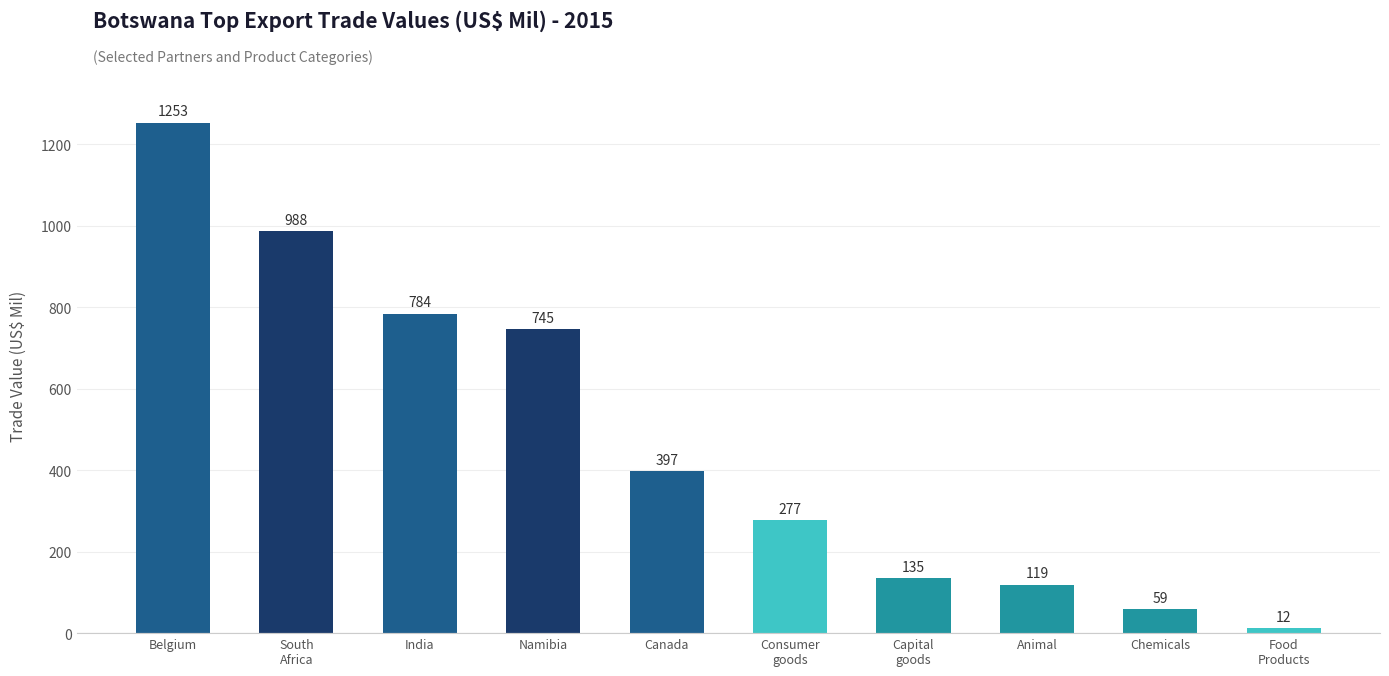

What is the sum of all values?

4769.0